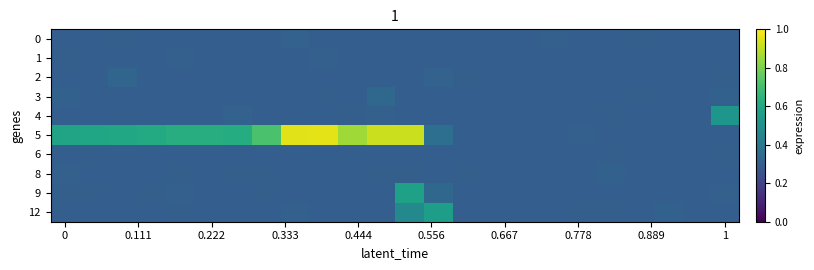

Reading left to right, what are all the values shown in this chart?

0: 0.3	0.3	0.3	0.3	0.3	0.3	0.3	0.3	0.3	0.3	0.3	0.3	0.3	0.3	0.3	0.3	0.3	0.3	0.3	0.3	0.3	0.3	0.3	0.3
1: 0.3	0.3	0.3	0.3	0.3	0.3	0.3	0.3	0.3	0.3	0.3	0.3	0.3	0.3	0.3	0.3	0.3	0.3	0.3	0.3	0.3	0.3	0.3	0.3
2: 0.3	0.3	0.3	0.3	0.3	0.3	0.3	0.3	0.3	0.3	0.3	0.3	0.3	0.3	0.3	0.3	0.3	0.3	0.3	0.3	0.3	0.3	0.3	0.3
3: 0.3	0.3	0.3	0.3	0.3	0.3	0.3	0.3	0.3	0.3	0.3	0.3	0.3	0.3	0.3	0.3	0.3	0.3	0.3	0.3	0.3	0.3	0.3	0.3
4: 0.3	0.3	0.3	0.3	0.3	0.3	0.3	0.3	0.3	0.3	0.3	0.3	0.3	0.3	0.3	0.3	0.3	0.3	0.3	0.3	0.3	0.3	0.3	0.5
5: 0.6	0.6	0.6	0.6	0.6	0.6	0.6	0.7	1.0	1.0	0.9	0.9	0.9	0.4	0.3	0.3	0.3	0.3	0.3	0.3	0.3	0.3	0.3	0.3
6: 0.3	0.3	0.3	0.3	0.3	0.3	0.3	0.3	0.3	0.3	0.3	0.3	0.3	0.3	0.3	0.3	0.3	0.3	0.3	0.3	0.3	0.3	0.3	0.3
8: 0.3	0.3	0.3	0.3	0.3	0.3	0.3	0.3	0.3	0.3	0.3	0.3	0.3	0.3	0.3	0.3	0.3	0.3	0.3	0.3	0.3	0.3	0.3	0.3
9: 0.3	0.3	0.3	0.3	0.3	0.3	0.3	0.3	0.3	0.3	0.3	0.3	0.6	0.3	0.3	0.3	0.3	0.3	0.3	0.3	0.3	0.3	0.3	0.3
12: 0.3	0.3	0.3	0.3	0.3	0.3	0.3	0.3	0.3	0.3	0.3	0.3	0.5	0.6	0.3	0.3	0.3	0.3	0.3	0.3	0.3	0.3	0.3	0.3